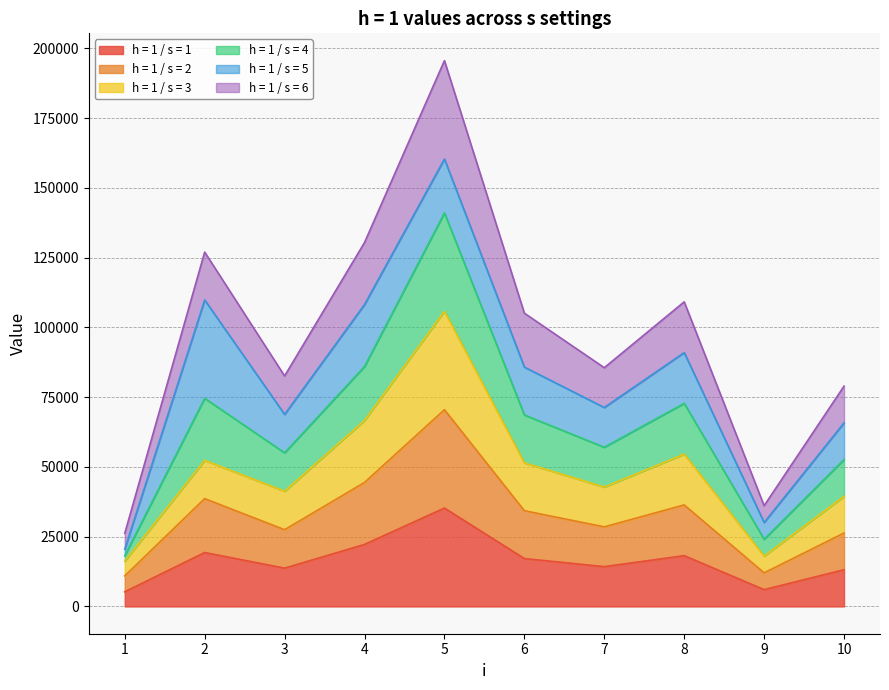

The h = 1 / s = 3 series shows 66663.7 at 4. True or false?

True